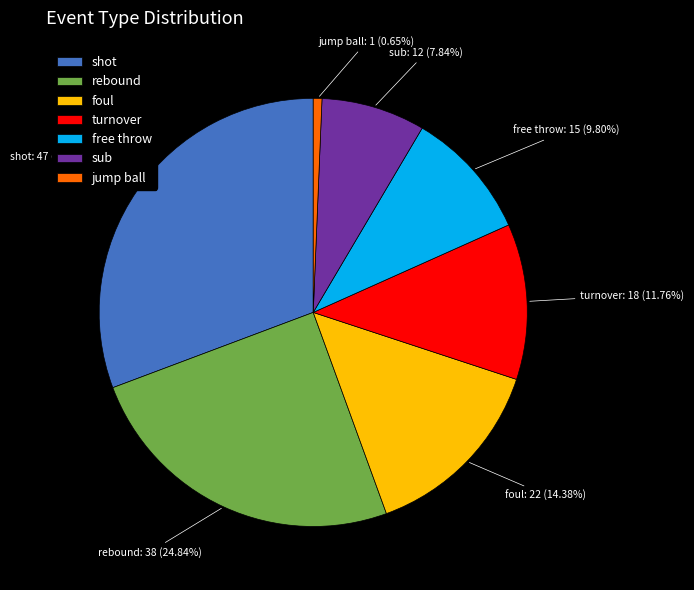

To the nearest percent, what is the average slice percentage?

14%